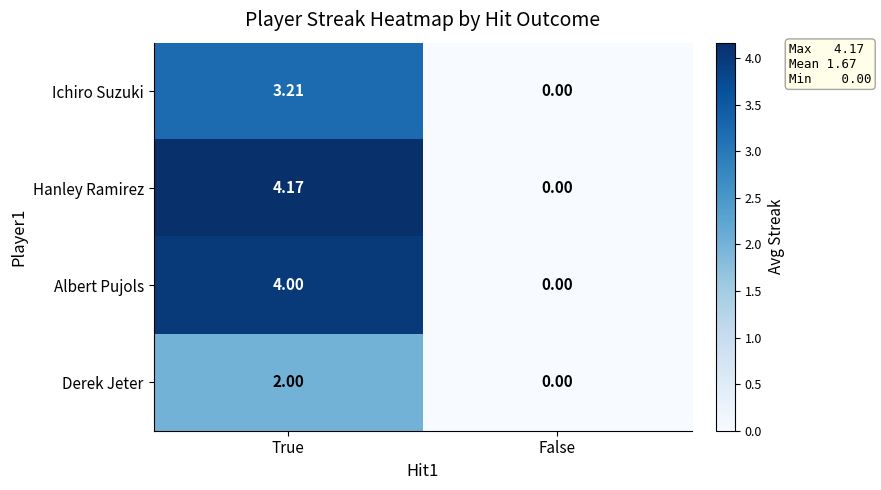

List the labels in order of Albert Pujols value, smallest first.

False, True